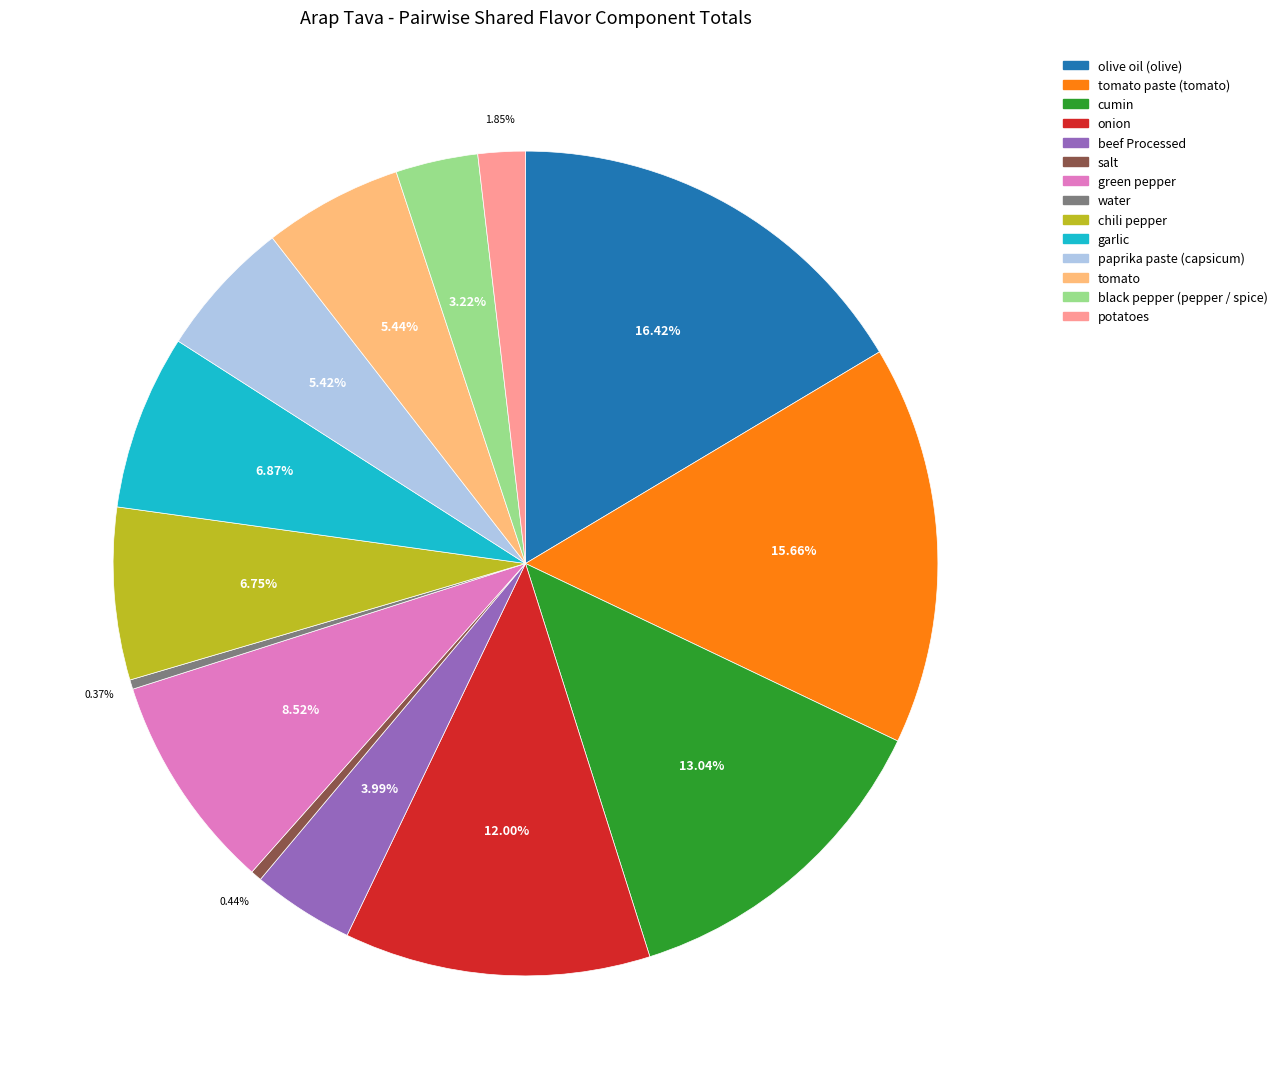

To the nearest percent, what portion does tomato paste (tomato) represent?

16%